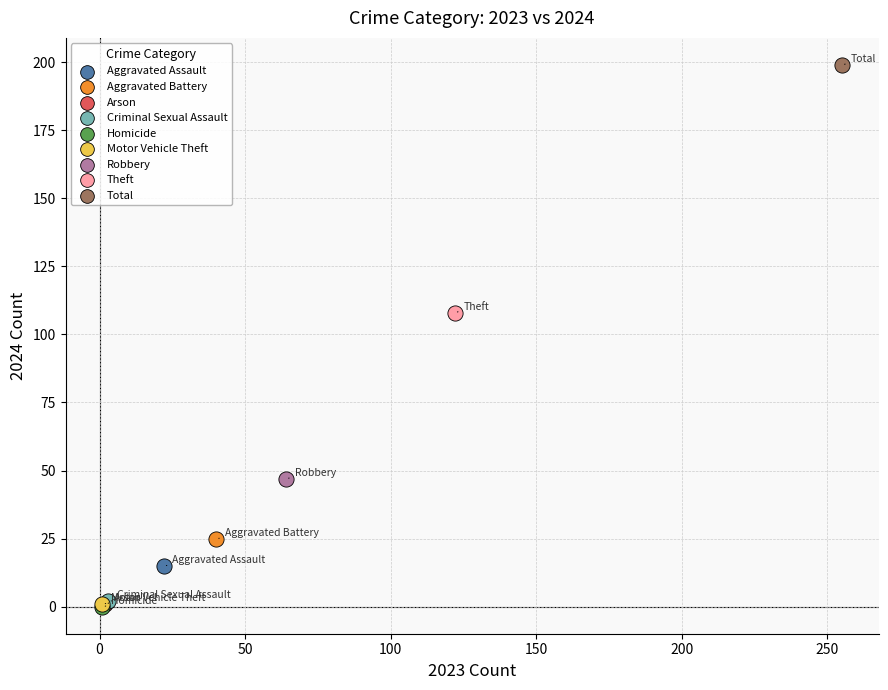

What are all the series names shown in the legend?

Aggravated Assault, Aggravated Battery, Arson, Criminal Sexual Assault, Homicide, Motor Vehicle Theft, Robbery, Theft, Total